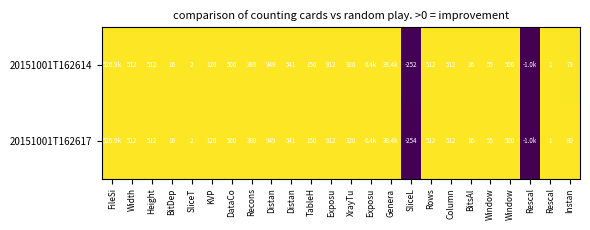

List the series in order of their peak value, highest first.

20151001T162614, 20151001T162617